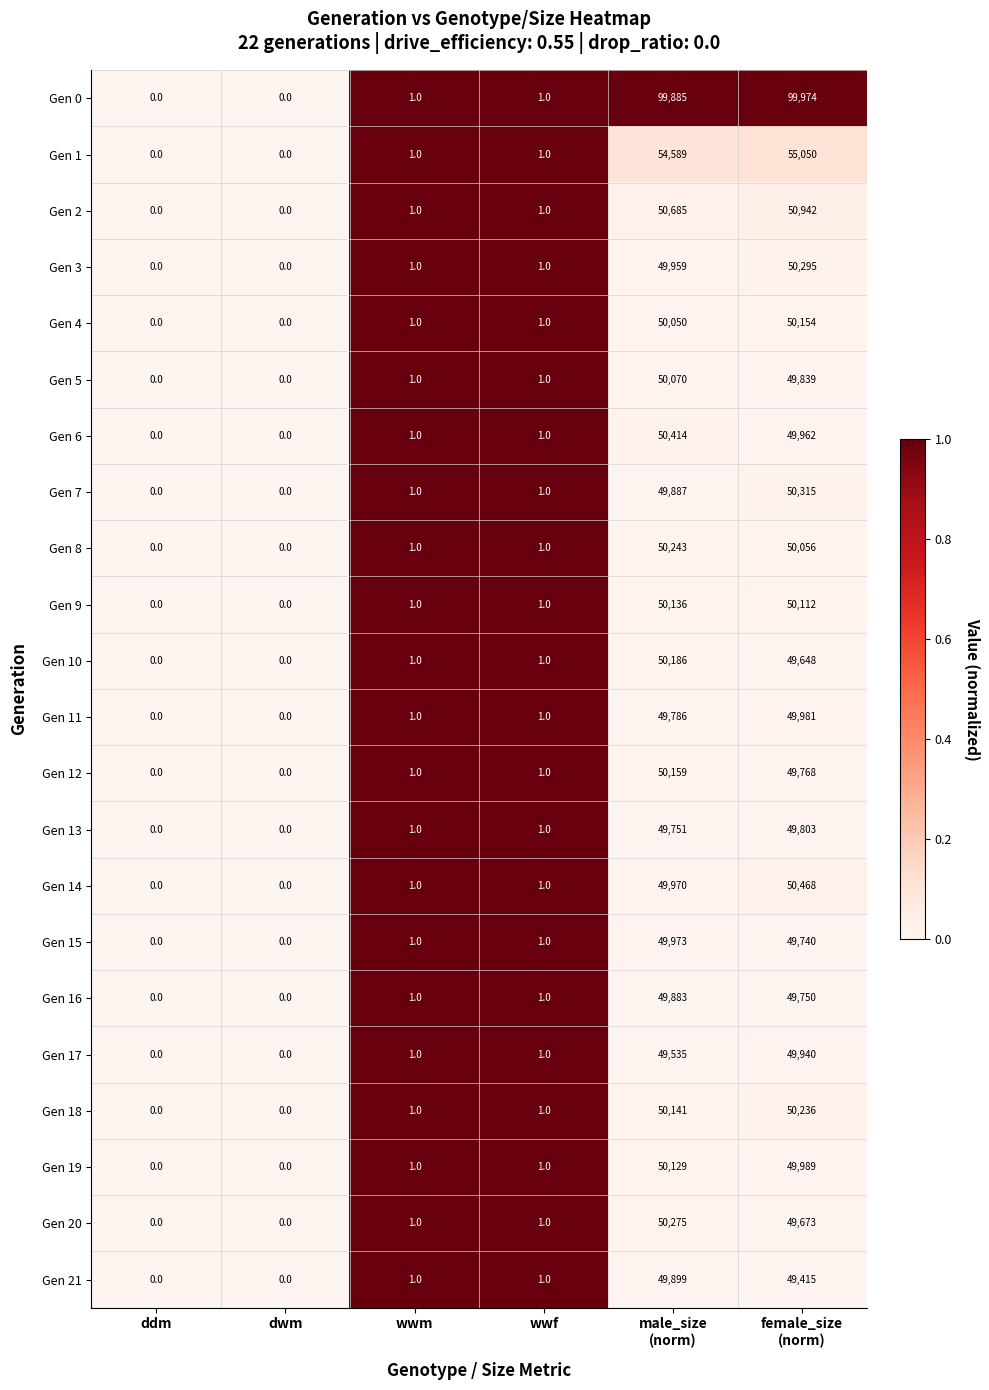

What is the maximum value for Gen 11?

49981